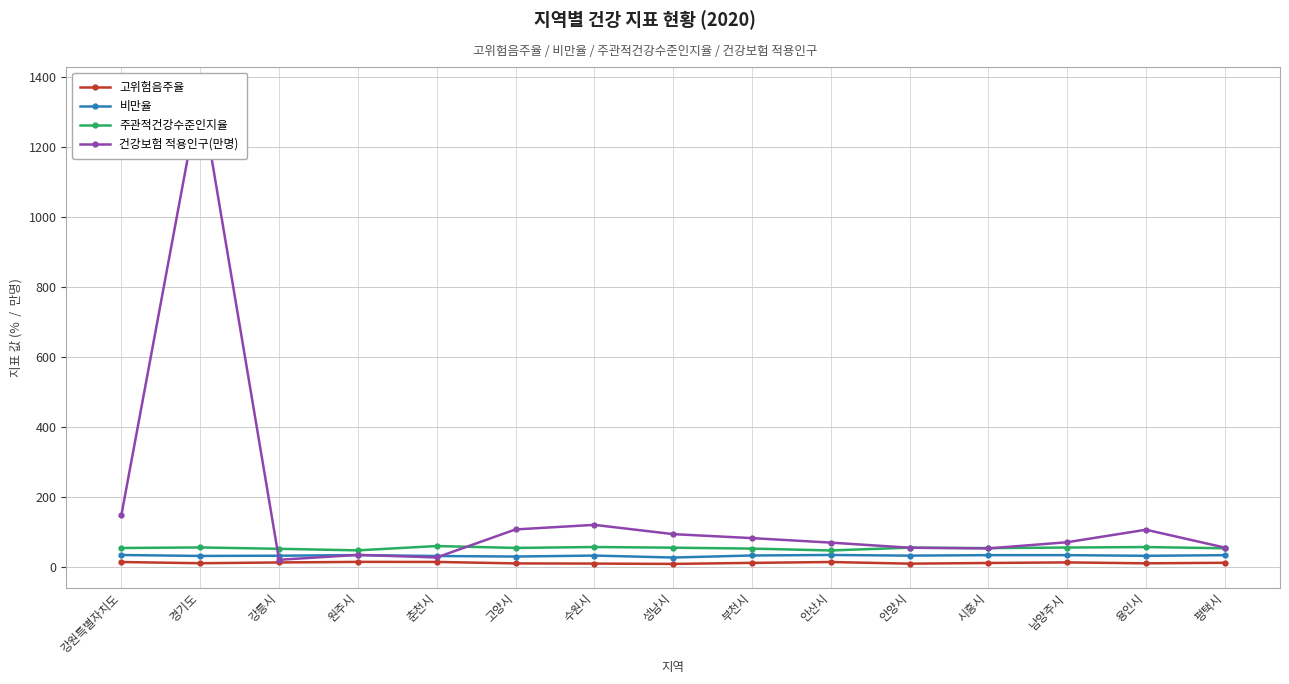

In 주관적건강수준인지율, how many points are higher than both neighbors (excluding endpoints)?

5